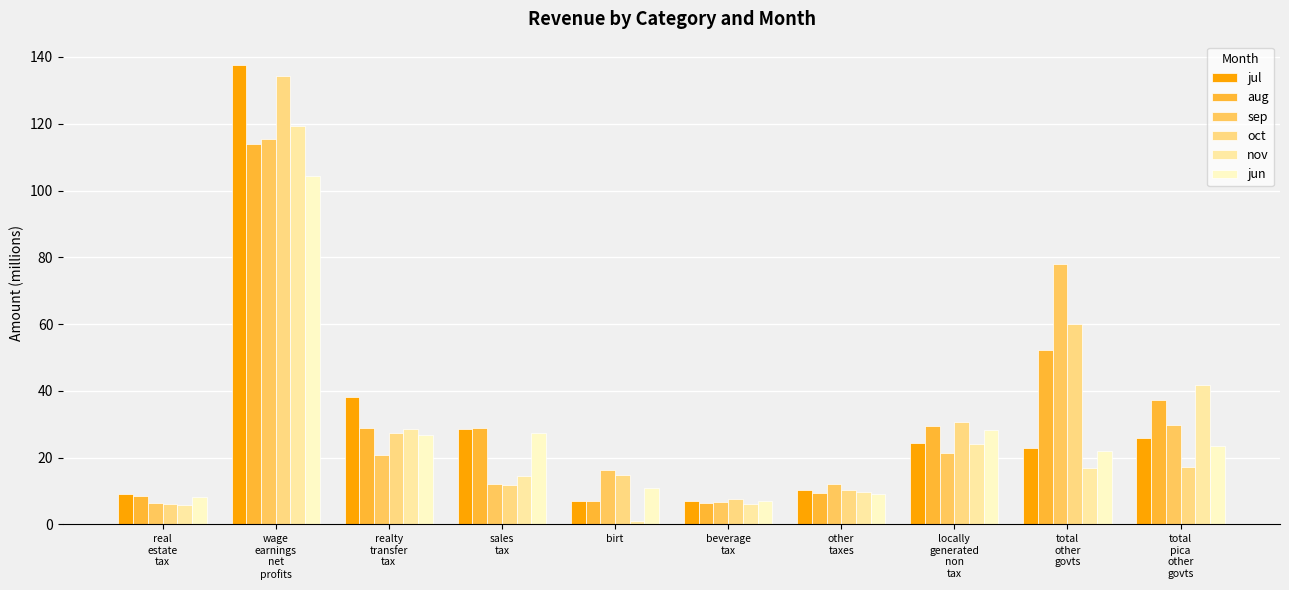

List the series in order of their peak value, highest first.

jul, oct, nov, sep, aug, jun